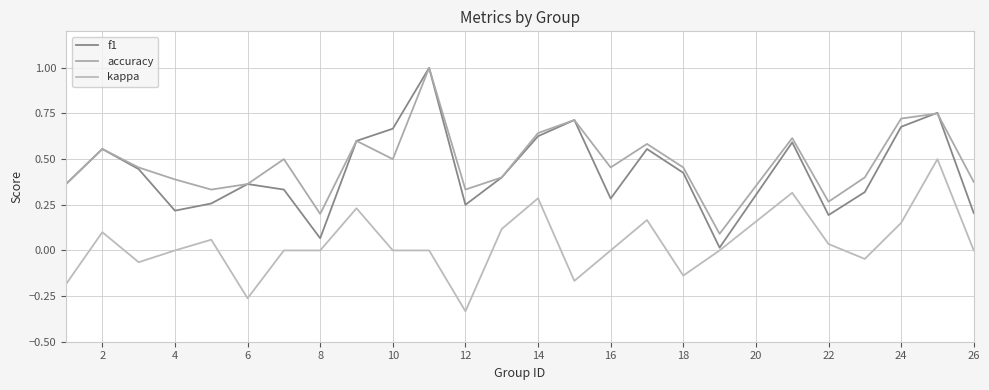

What are all the series names shown in the legend?

f1, accuracy, kappa